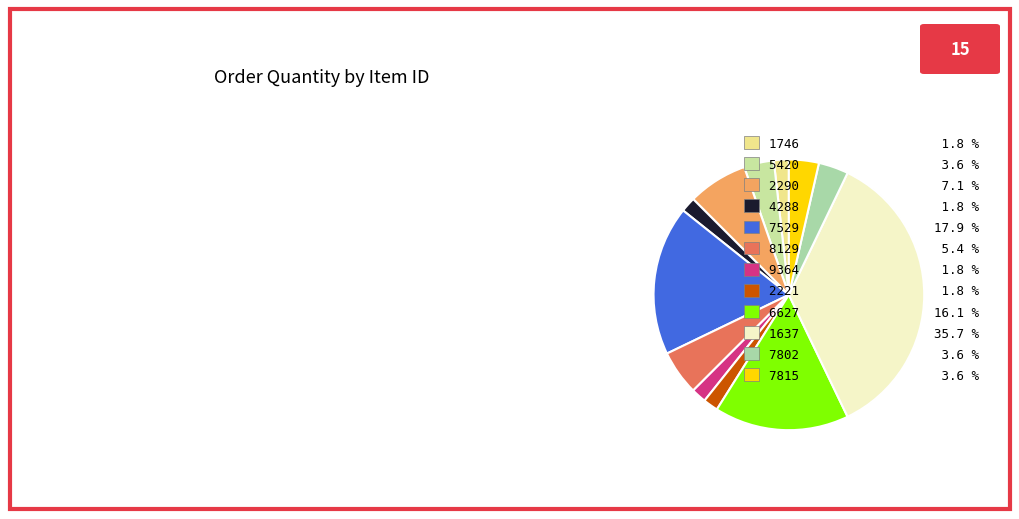

How many slices are in this pie chart?

12